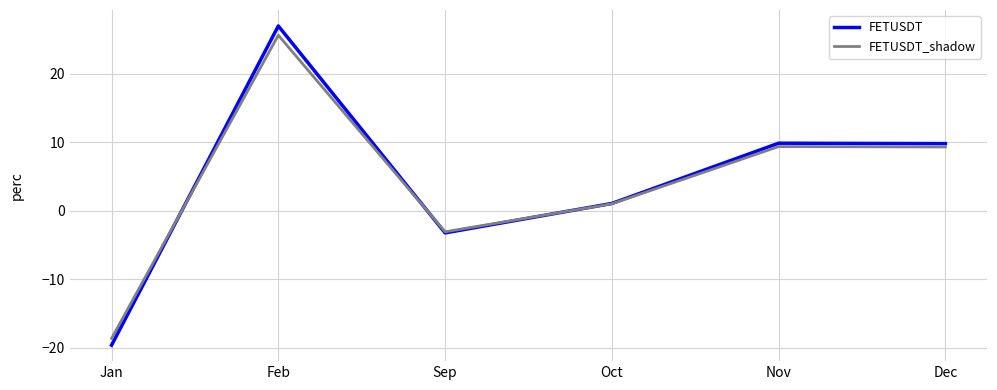

Which series has the largest range (max minus min)?

FETUSDT